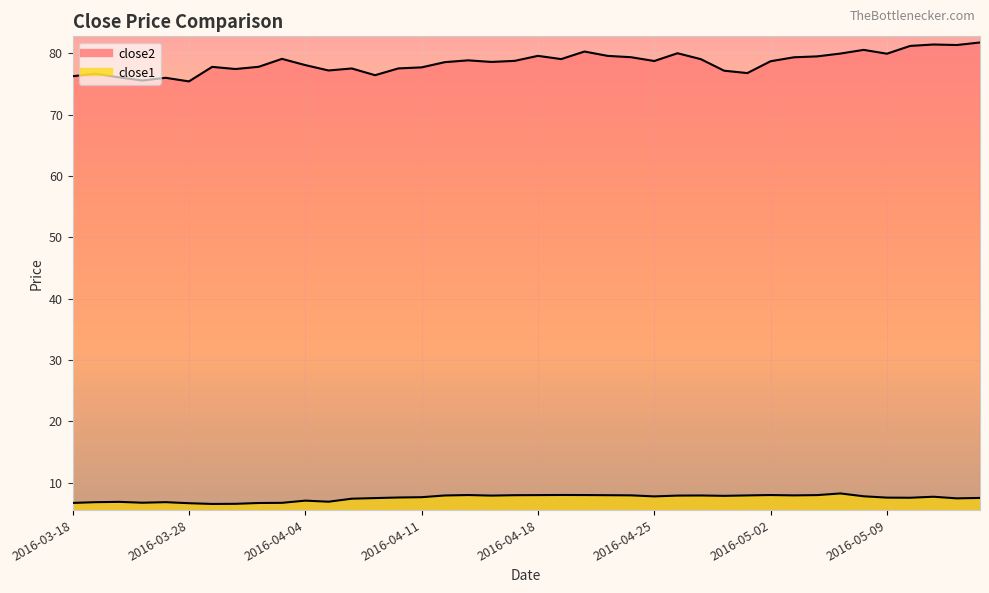

True or false: close2 and close1 intersect in this chart.

False